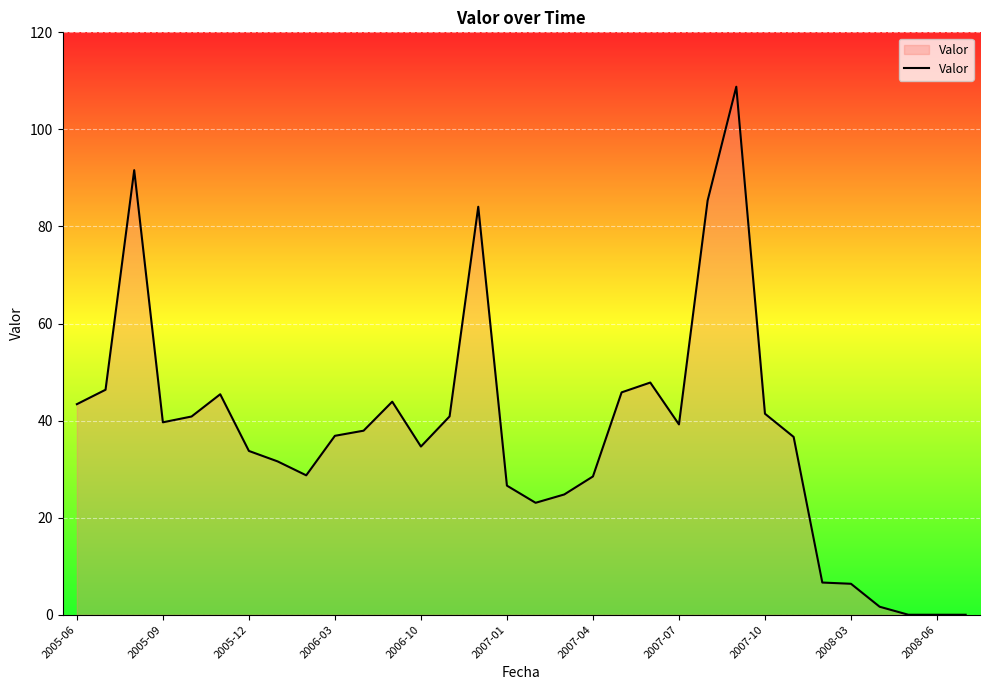

What is the average value?

37.6